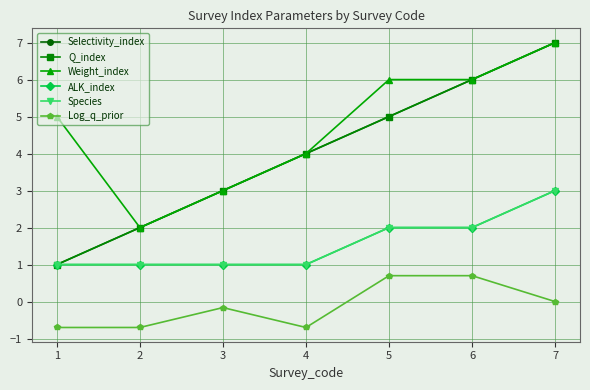

How many interior local valleys does the Weight_index series have?

1